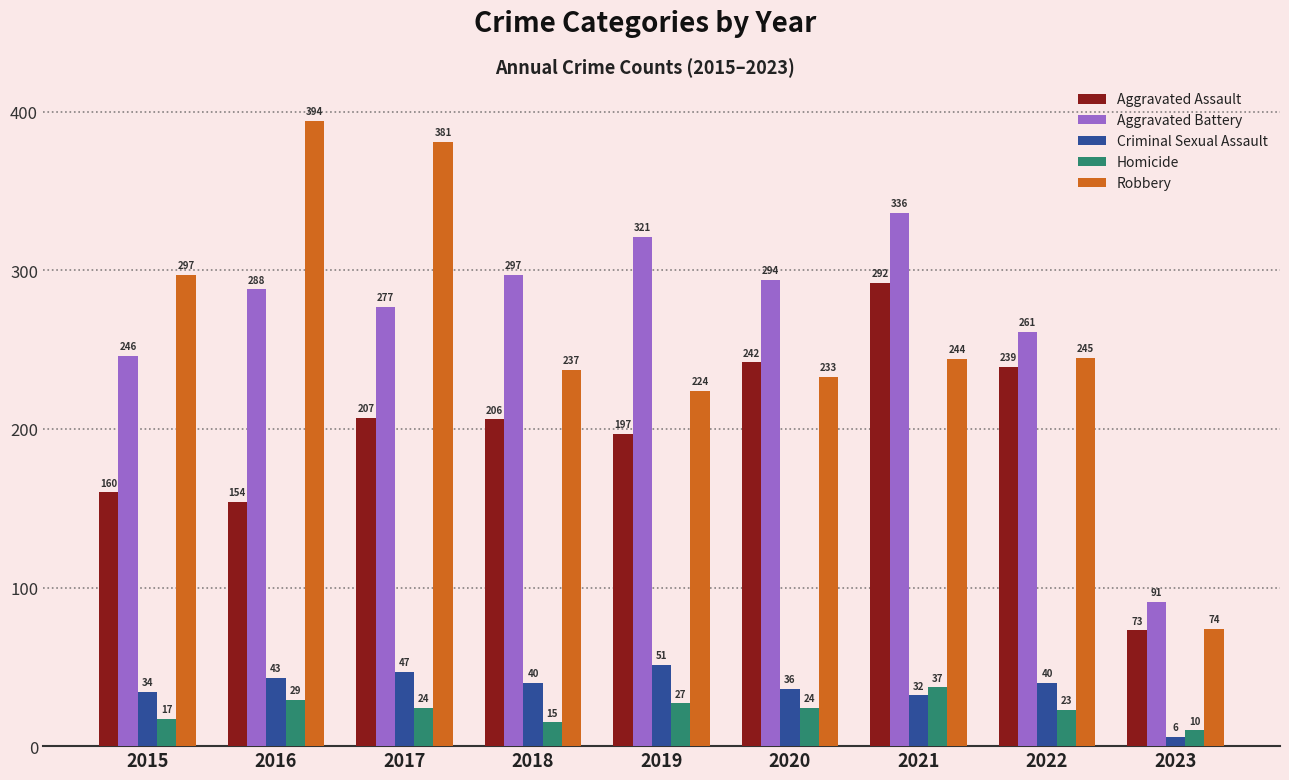

What is the average value of the Aggravated Assault series?

197